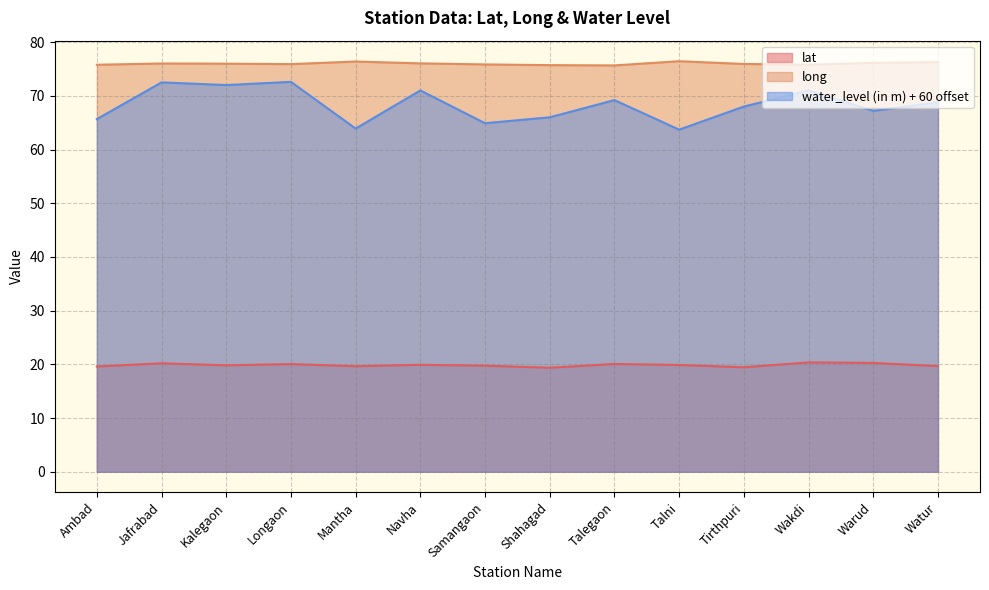

What is the difference between the second highest and minimum values in the long series?

0.7